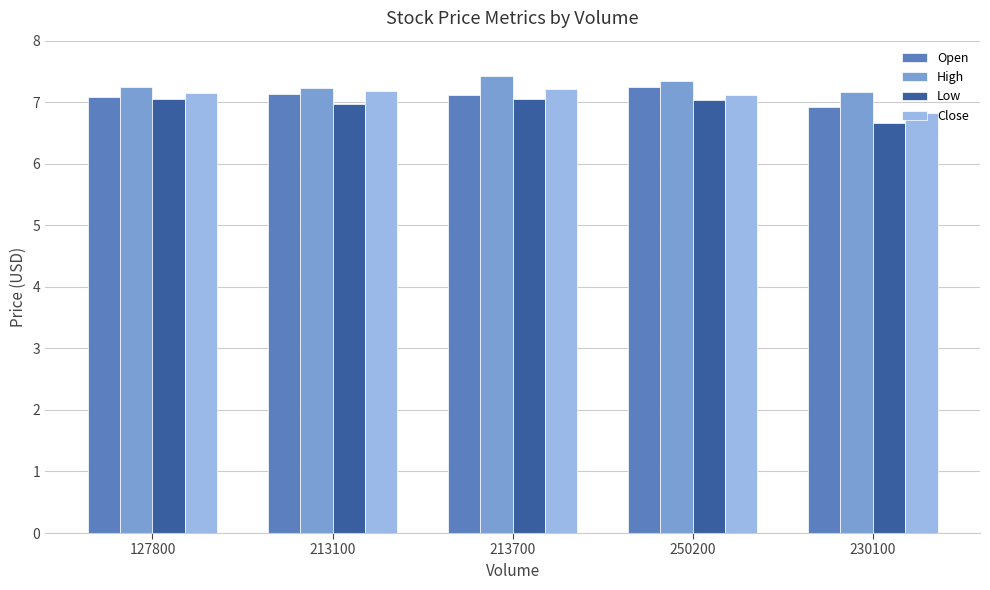

What position from the right is 213700?

3